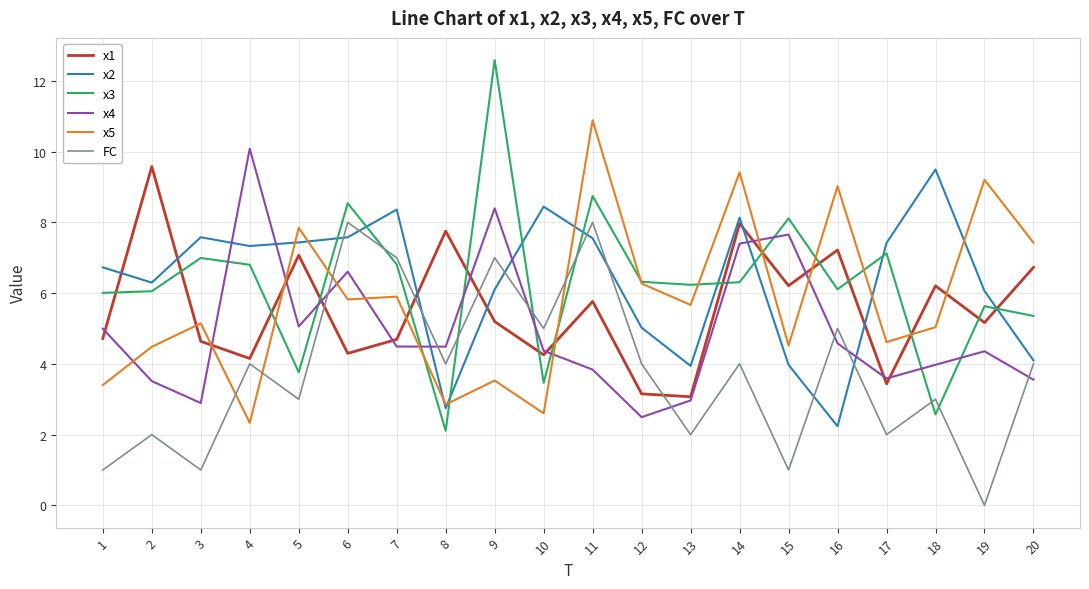

Which series has the largest range (max minus min)?

x3